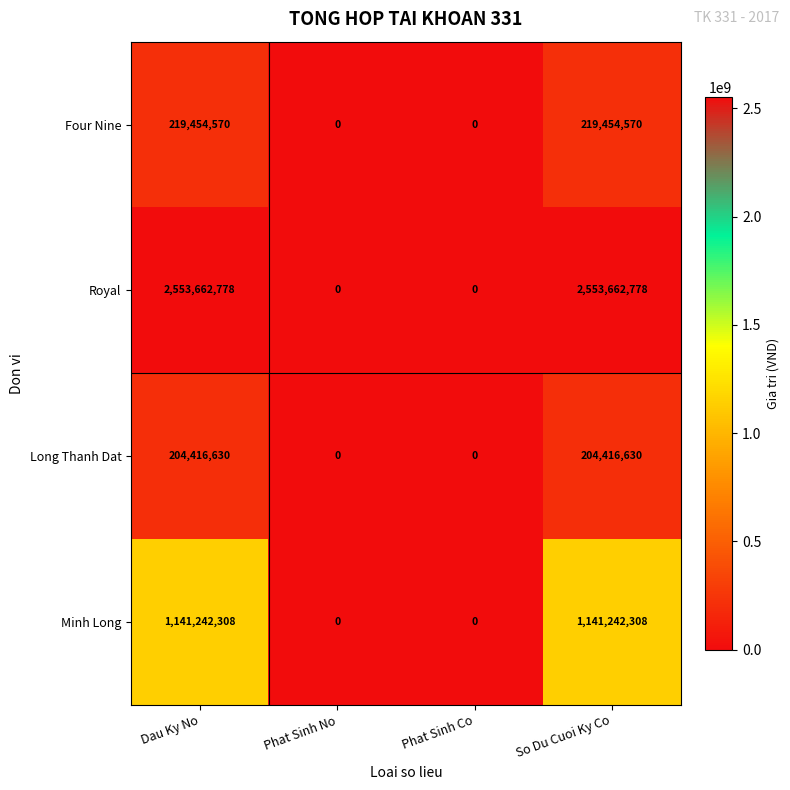

What is the maximum value shown in the chart?

2553662778